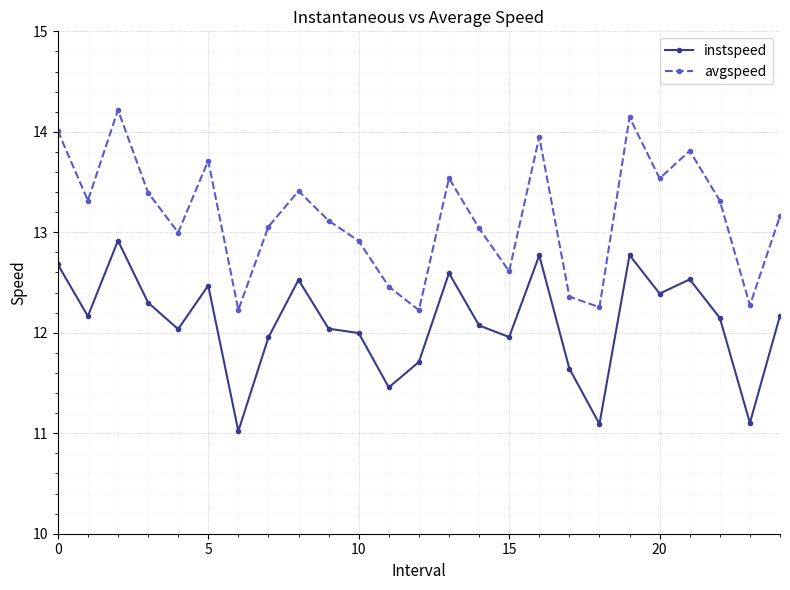

Which series has the largest total across all categories?

avgspeed